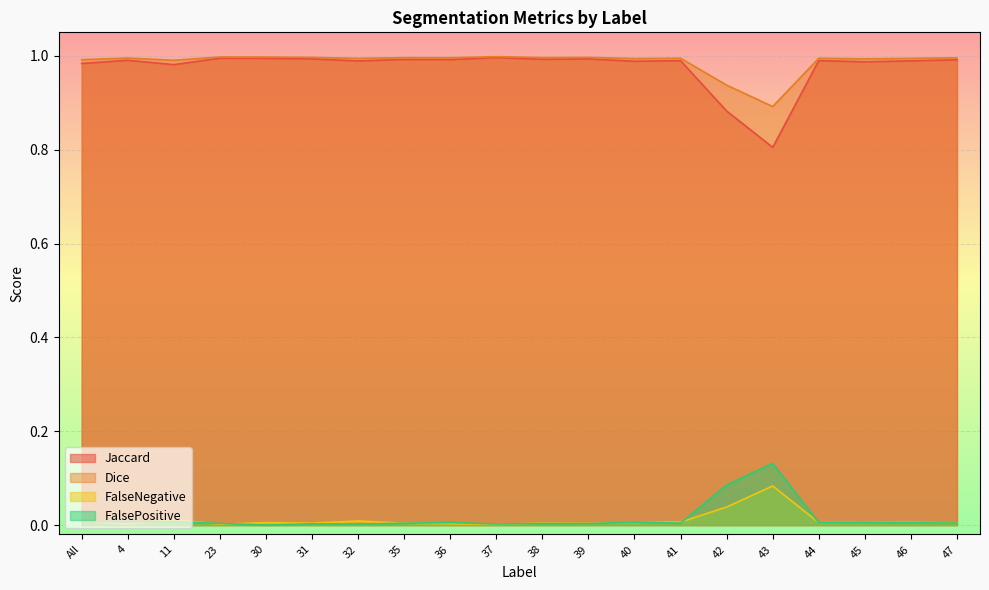

What are all the series names shown in the legend?

Jaccard, Dice, FalseNegative, FalsePositive